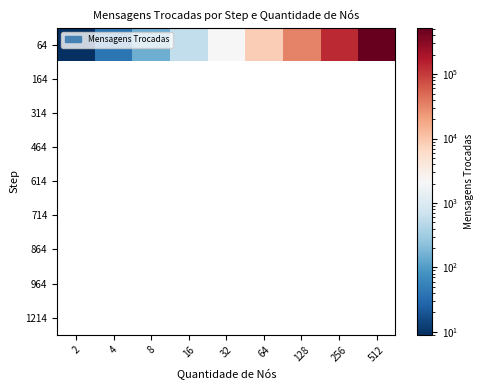

What is the total value across all series at 128?

33147